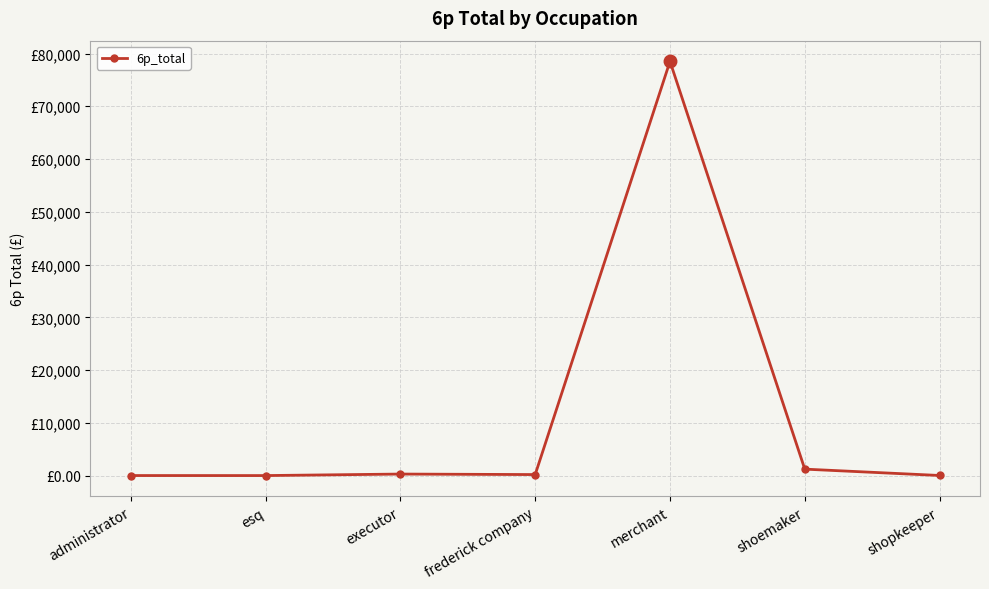

Approximately how many times larger is the value at shoemaker compared to administrator?

55.0